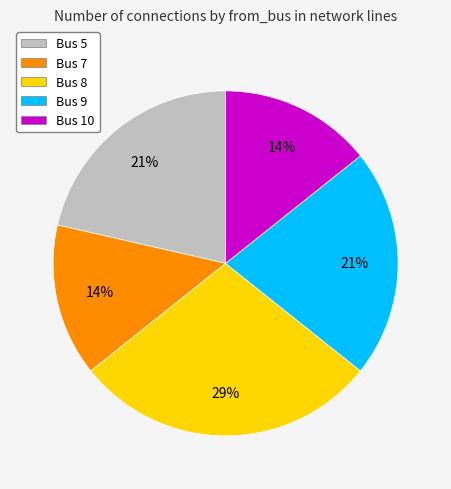

Combined, do Bus 5 and Bus 7 account for over 50%?

No